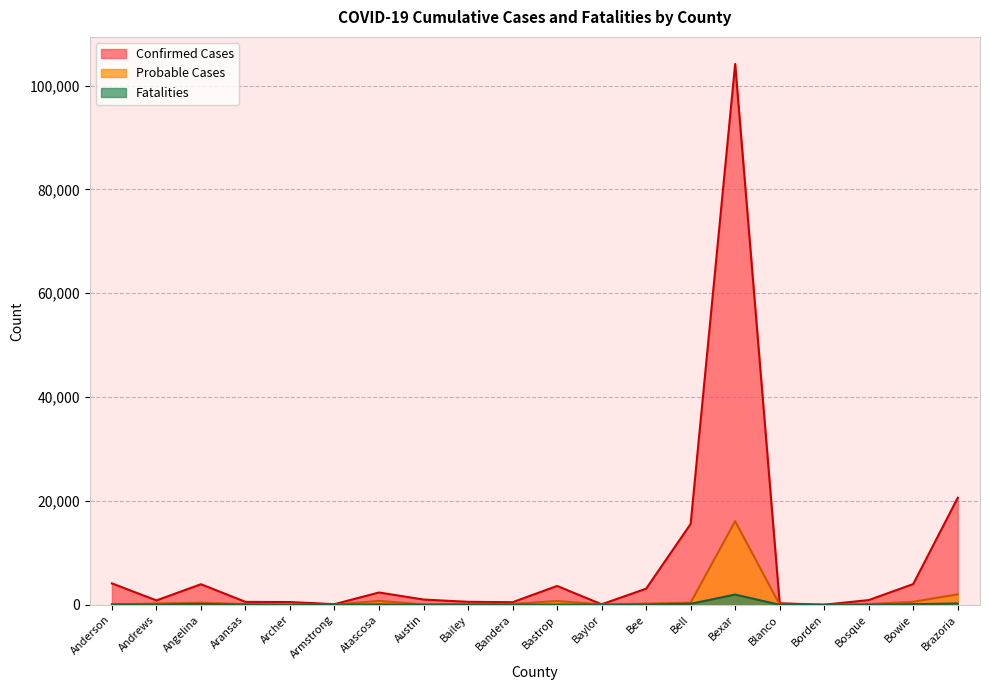

The value of Probable Cases at Aransas is 150. True or false?

True